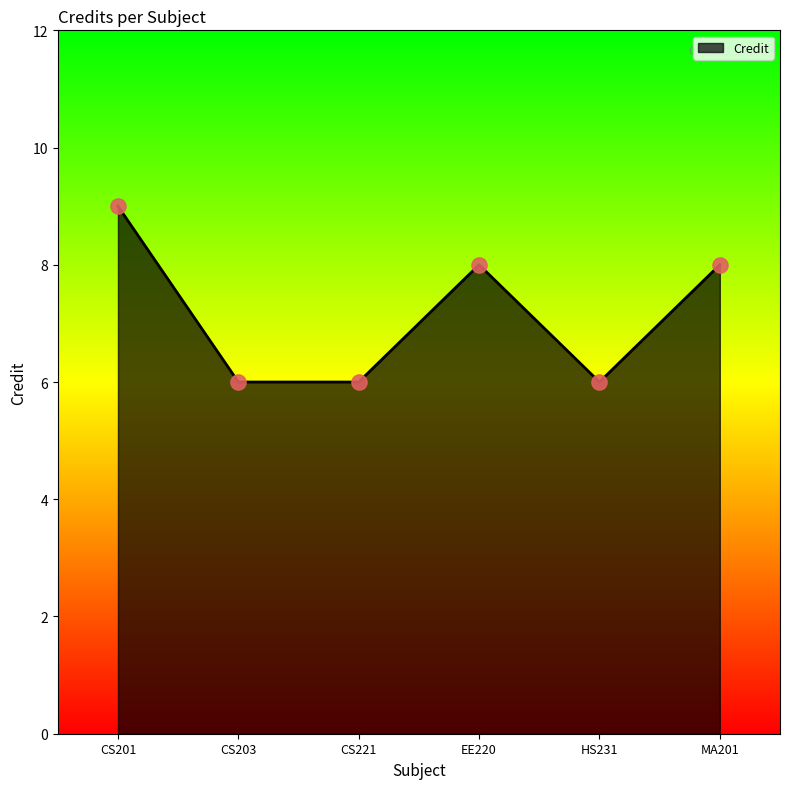

Approximately how many times larger is the value at EE220 compared to CS203?

1.3